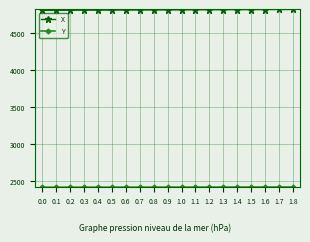

What is the sum of all X values?

91557.7